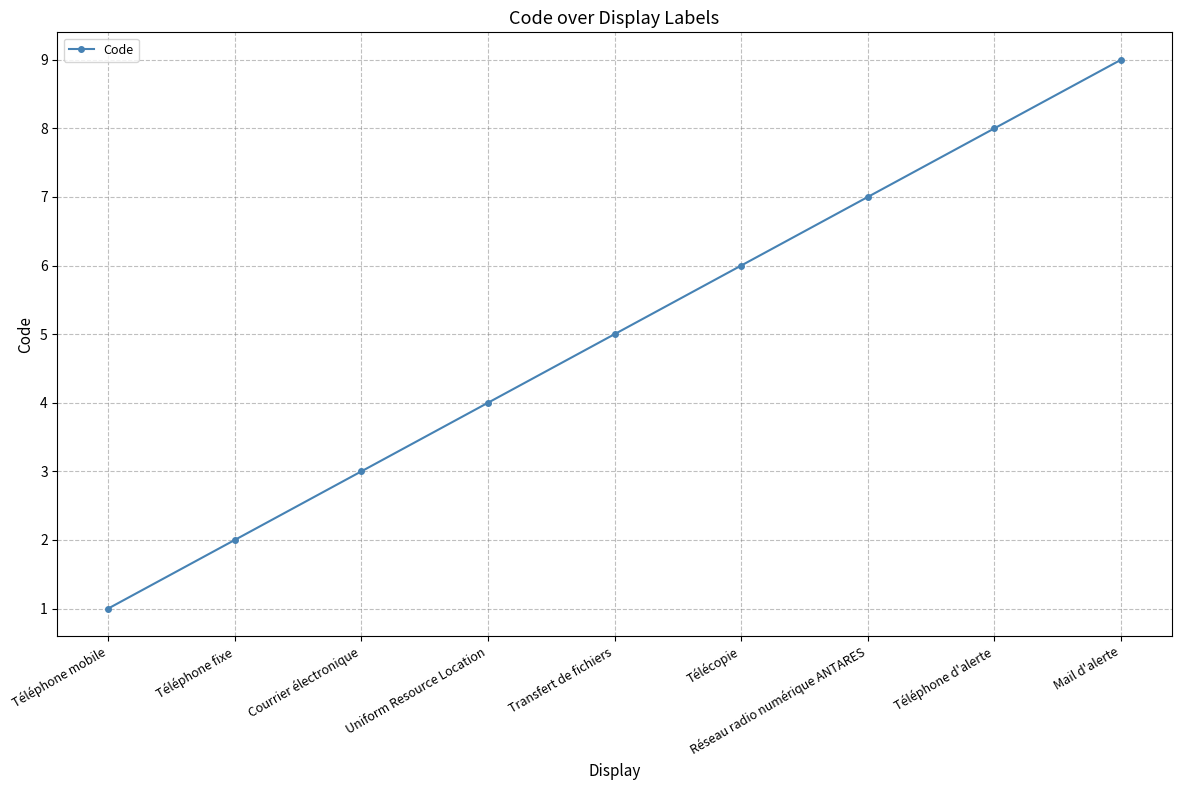

What is the greatest value displayed?

9